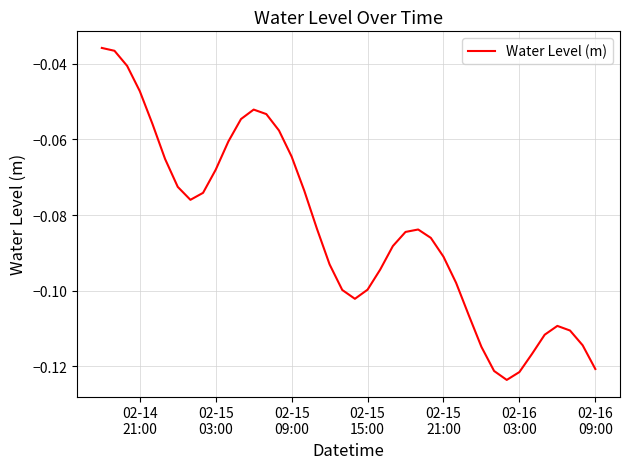

How many lines are shown in the chart?

1